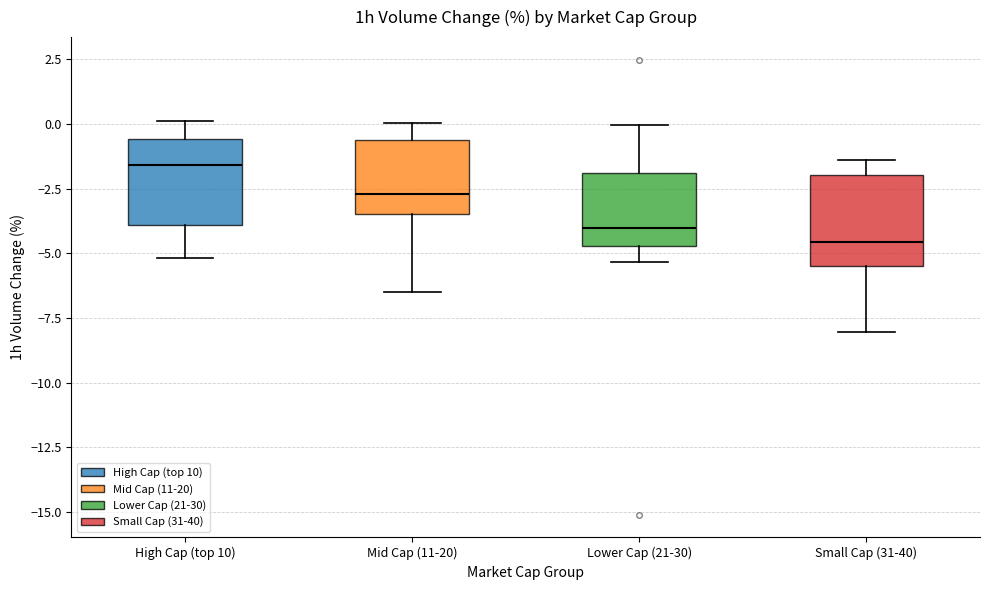

Which box's median line is the highest?

High Cap (top 10)